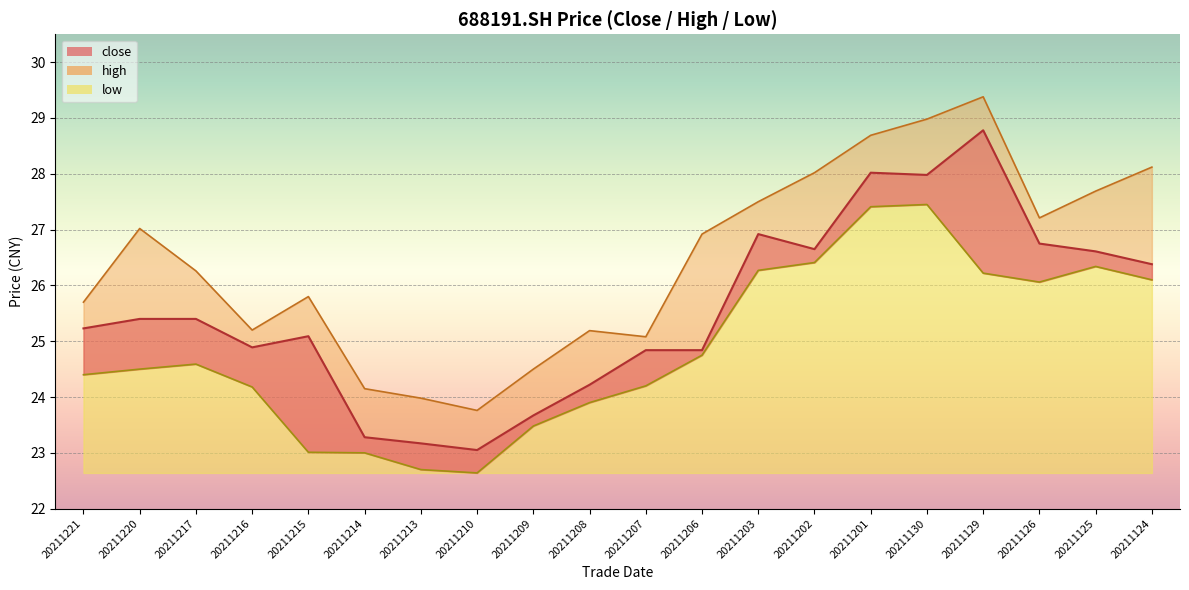

True or false: low has more than 2 interior local peaks.

True